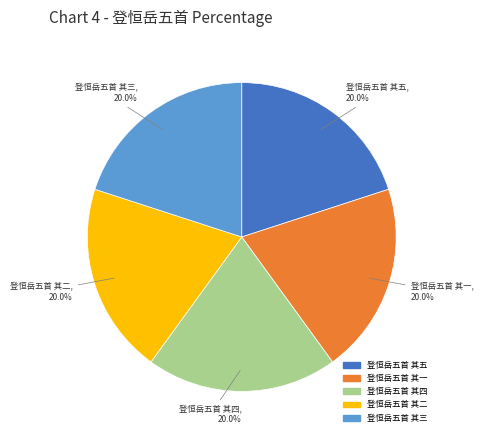

Approximately how many times larger is the value at 登恒岳五首 其四 compared to 登恒岳五首 其三?

1.0